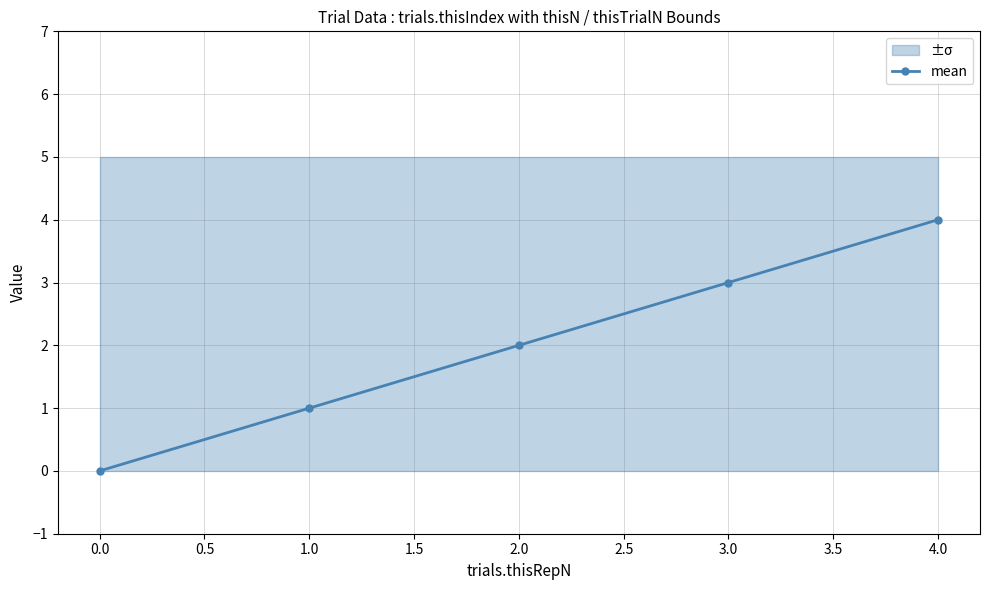

What is the highest value of the mean series?

4